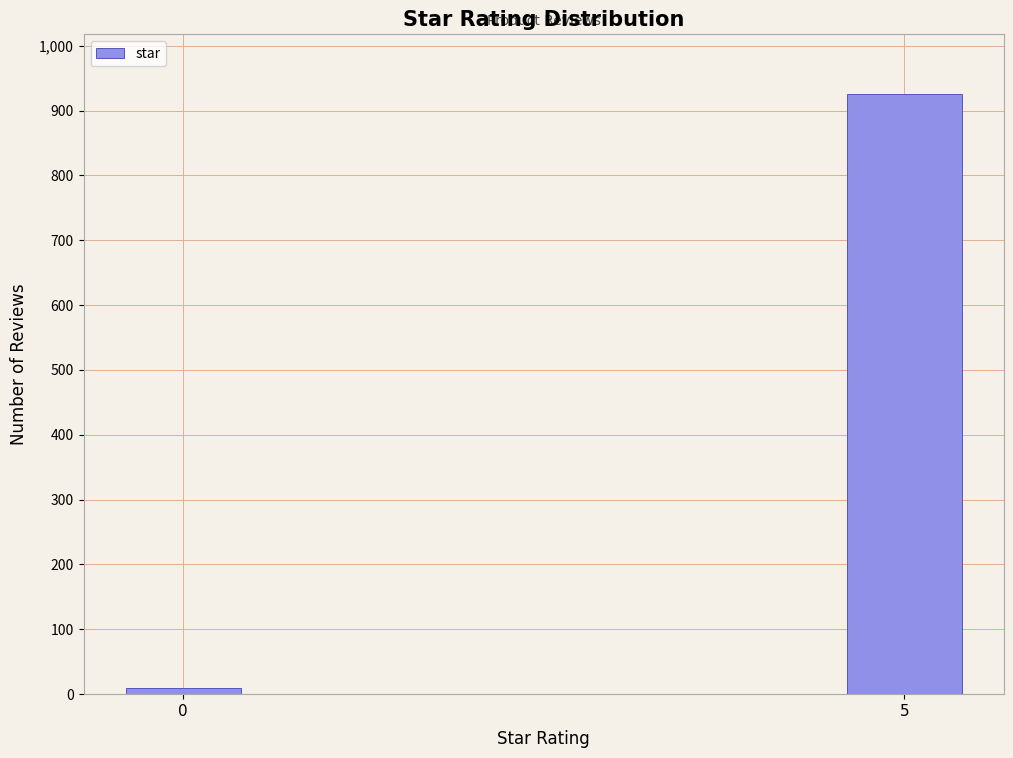

Reading right to left, extract all data points from this chart.

5=925	0=9